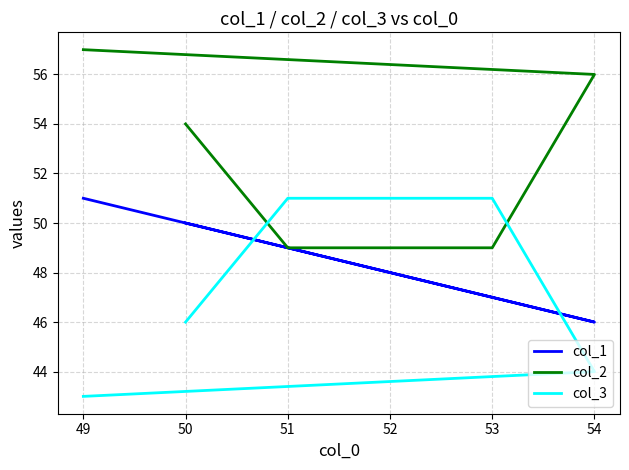

What is the lowest value of the col_3 series?

43